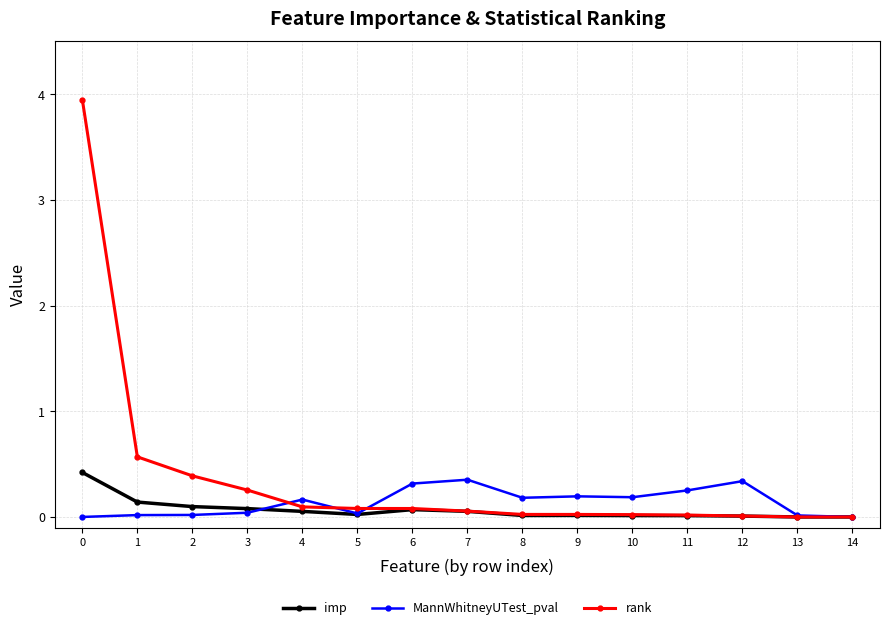

Where do rank and MannWhitneyUTest_pval first cross each other?

3 and 4